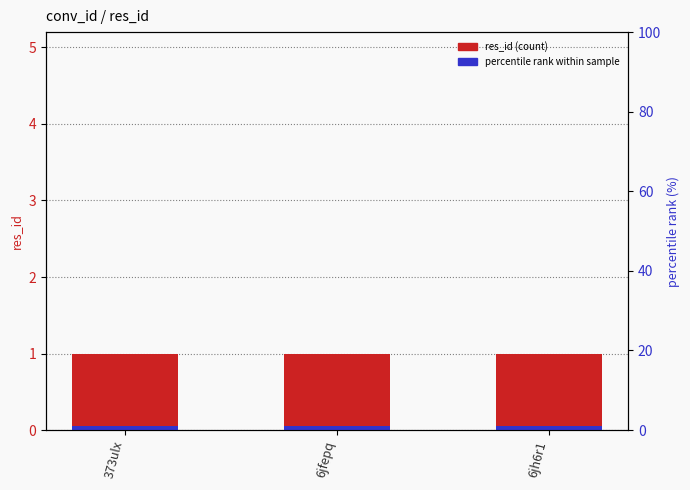

Reading left to right, what are all the values shown in this chart?

res_id: 1.0	1.0	1.0
accent (percentile rank style): 0.1	0.1	0.1